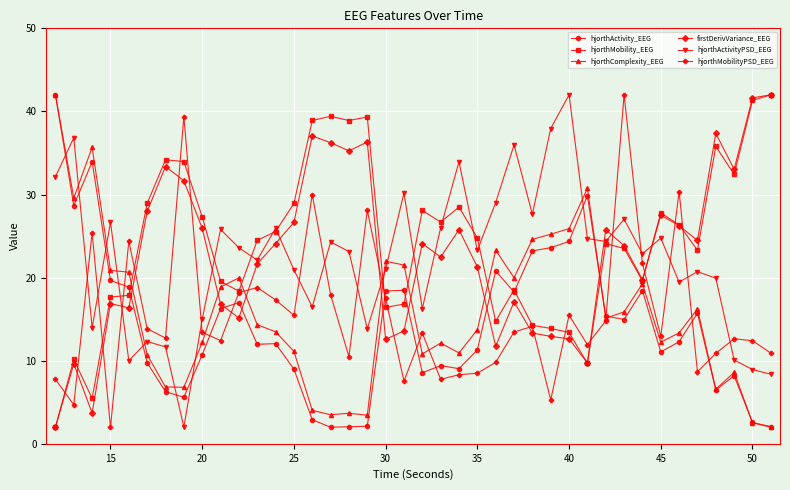

True or false: firstDerivVariance_EEG and hjorthMobilityPSD_EEG intersect in this chart.

True